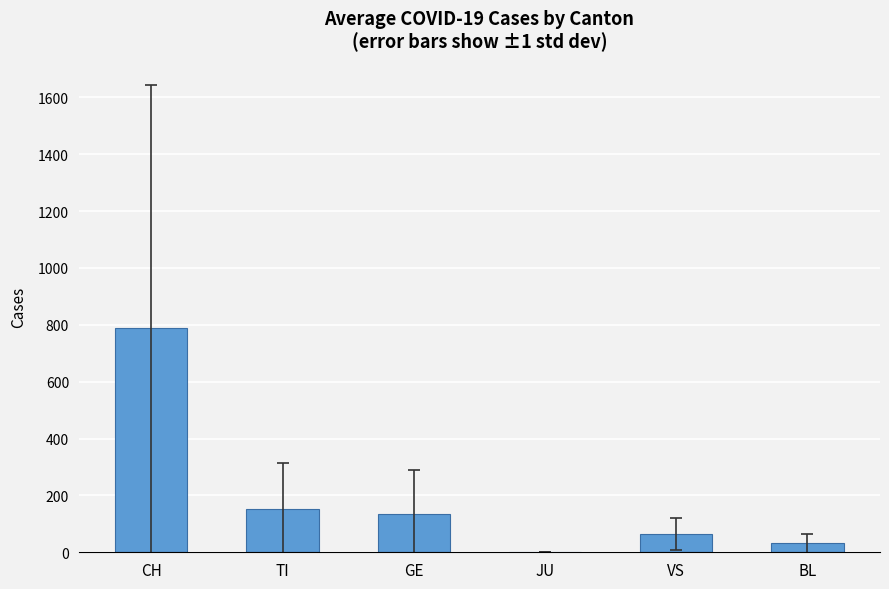

True or false: the data shows 153.1 at TI.

True